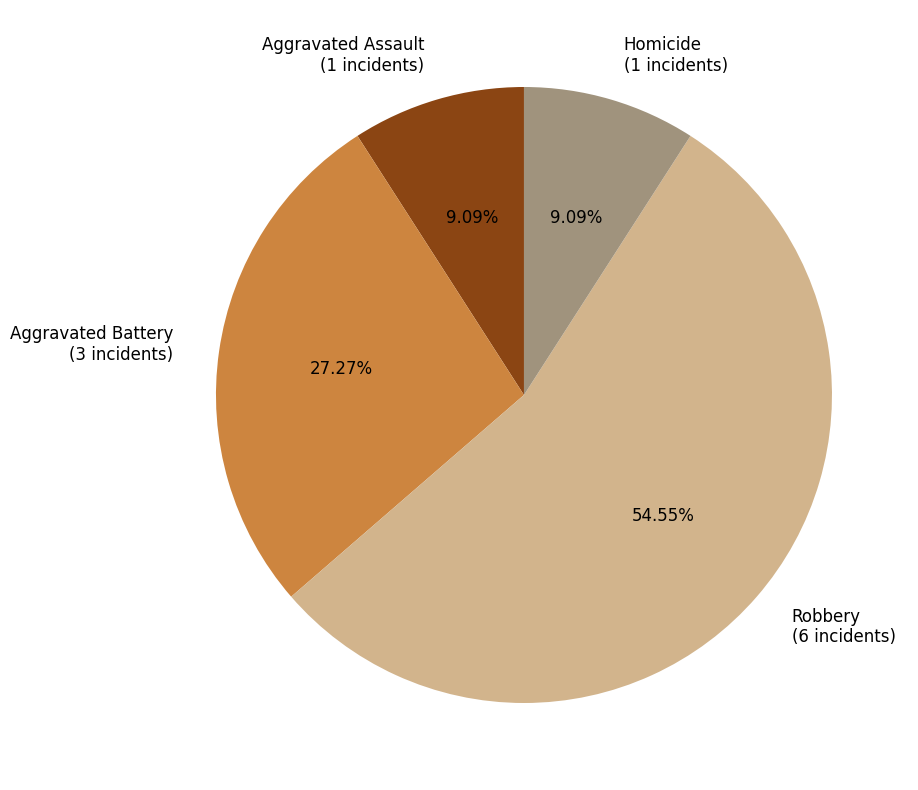

Does any single category account for the majority?

Yes